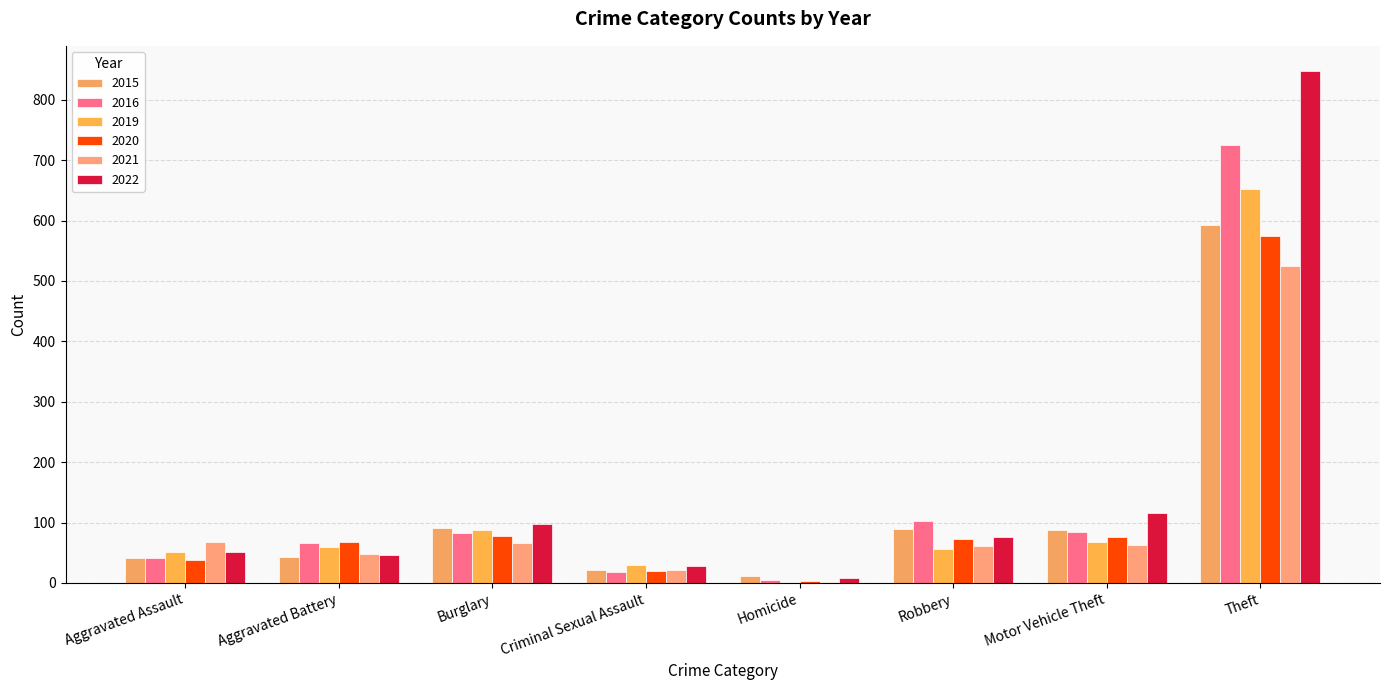

Which category has the lowest value across all series?

Homicide